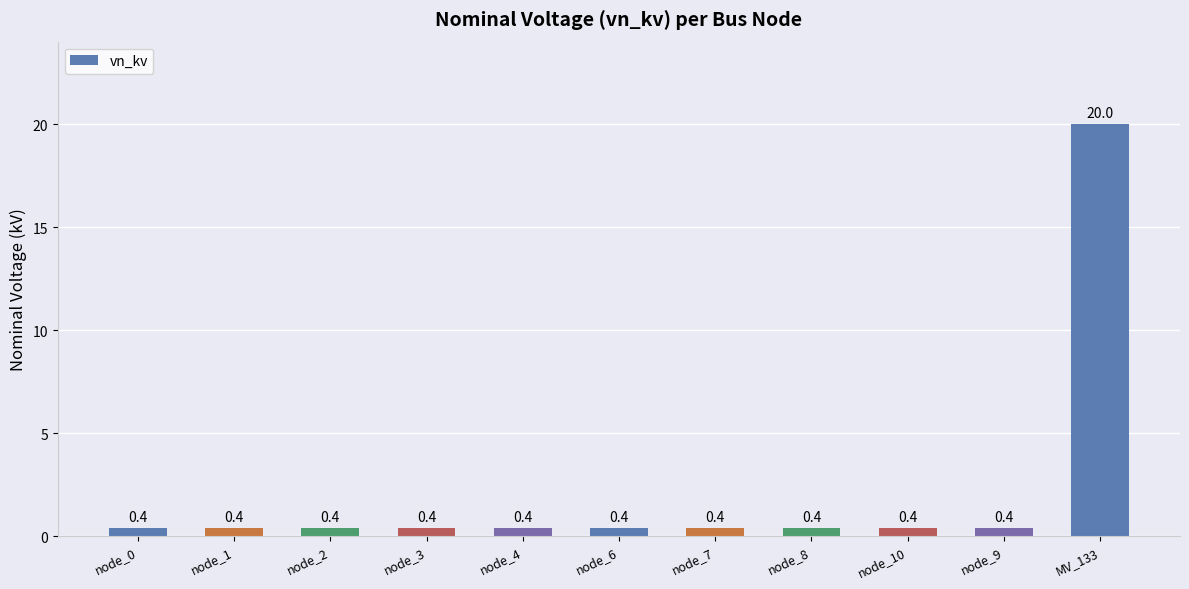

What is the smallest value displayed?

0.4